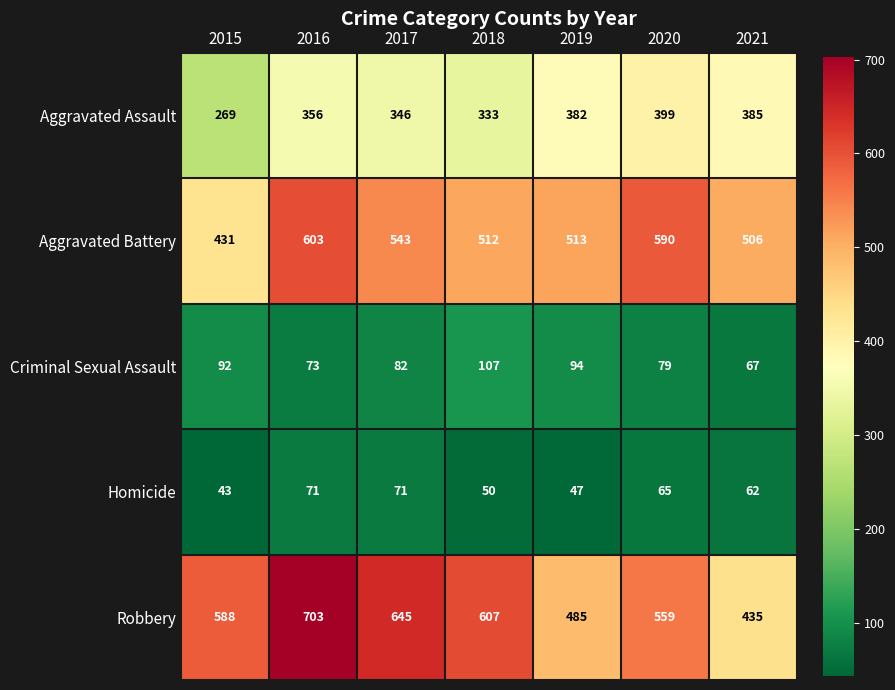

The Criminal Sexual Assault series shows 66 at 2018. True or false?

False